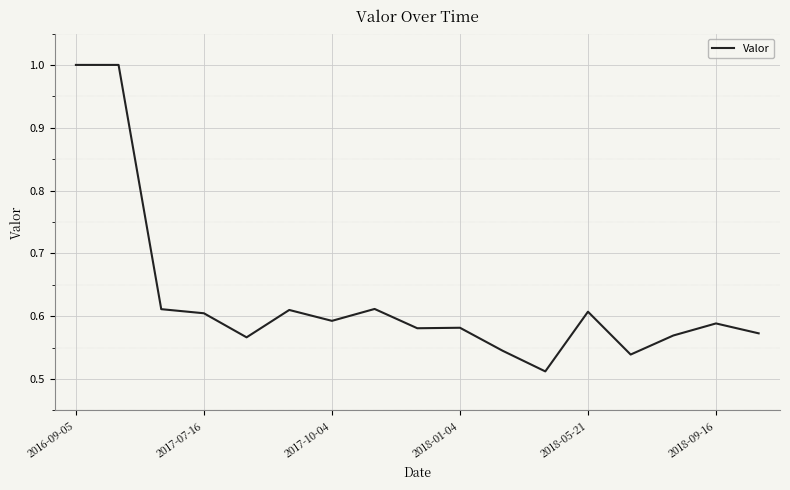

What is the greatest value displayed?

1.0